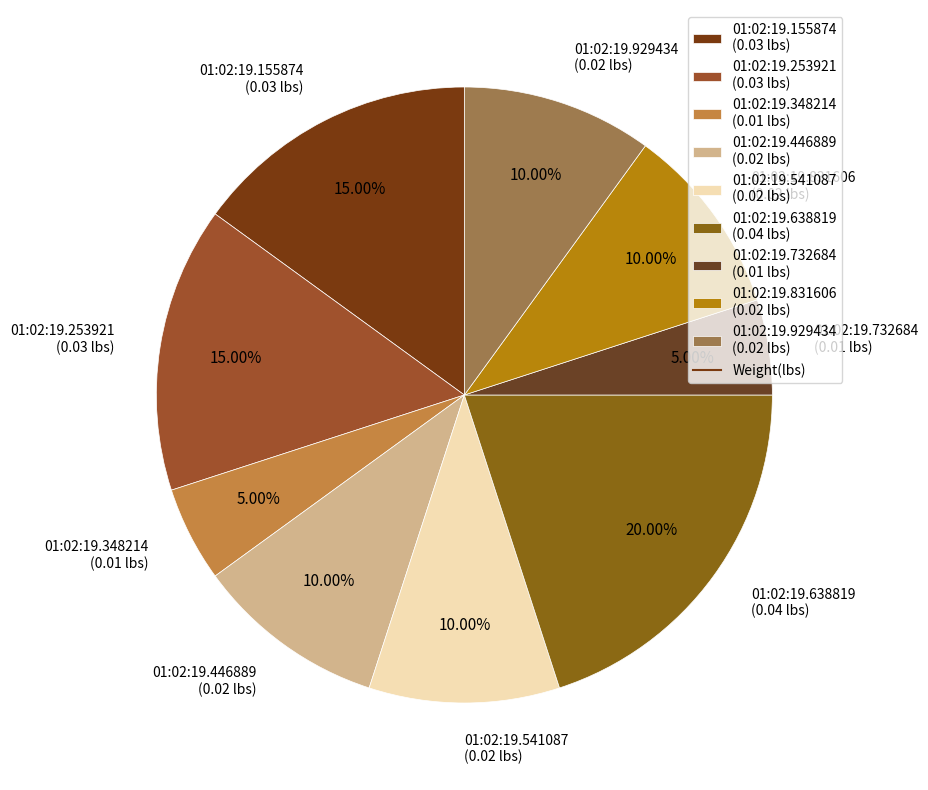

To the nearest percent, what percentage of the pie is 01:02:19.638819?

20%